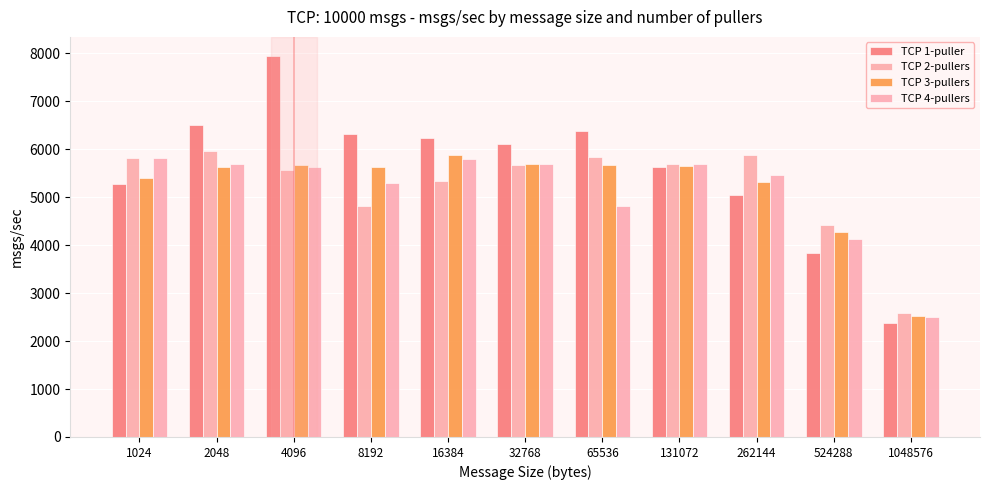

Which series has the largest range (max minus min)?

TCP 1-puller